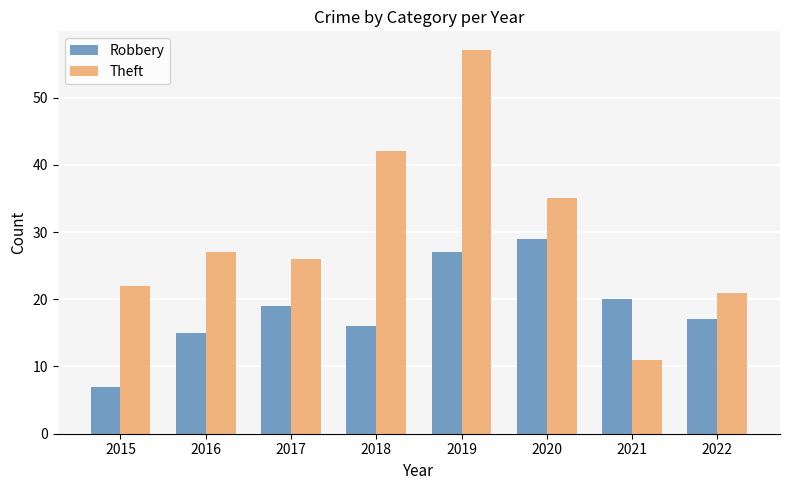

How many bars are there in total?

16